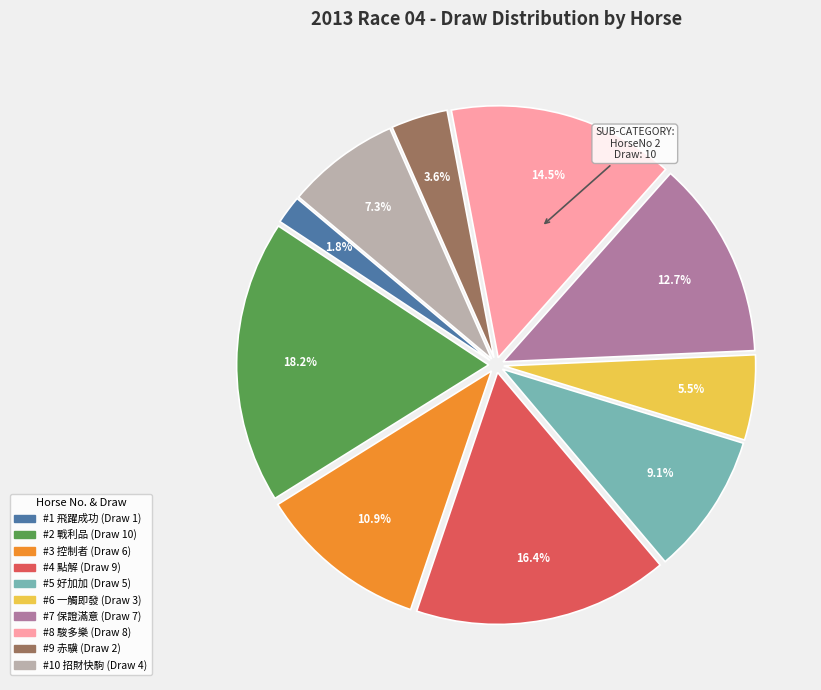

Is there any slice that represents more than half of the pie?

No